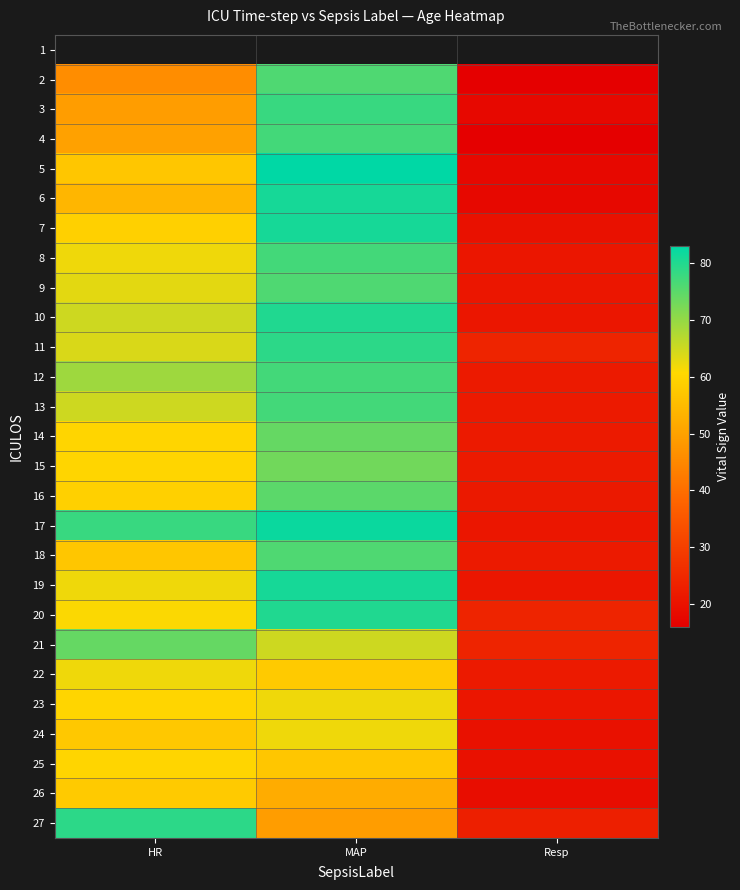

At Resp, list the series in order from largest to smallest.

1, 11, 20, 21, 27, 12, 13, 14, 15, 18, 22, 16, 8, 9, 10, 17, 19, 23, 7, 24, 25, 26, 3, 5, 6, 2, 4